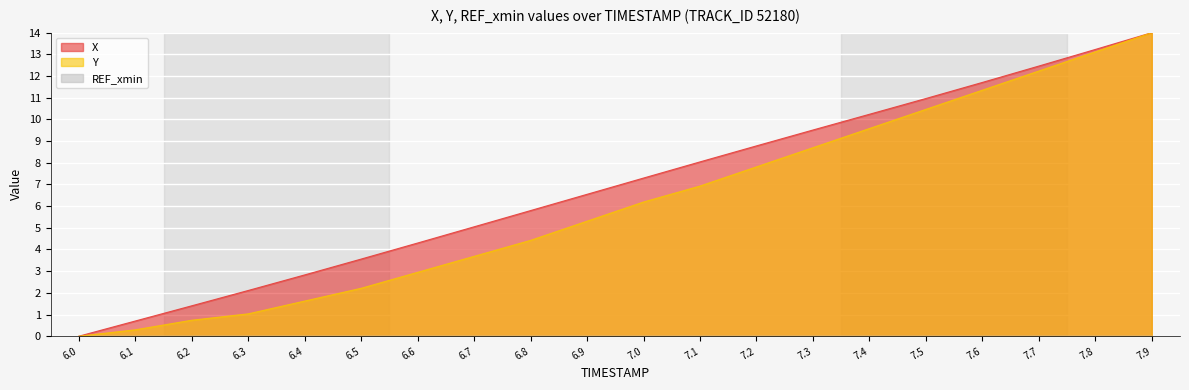

How many lines are shown in the chart?

2